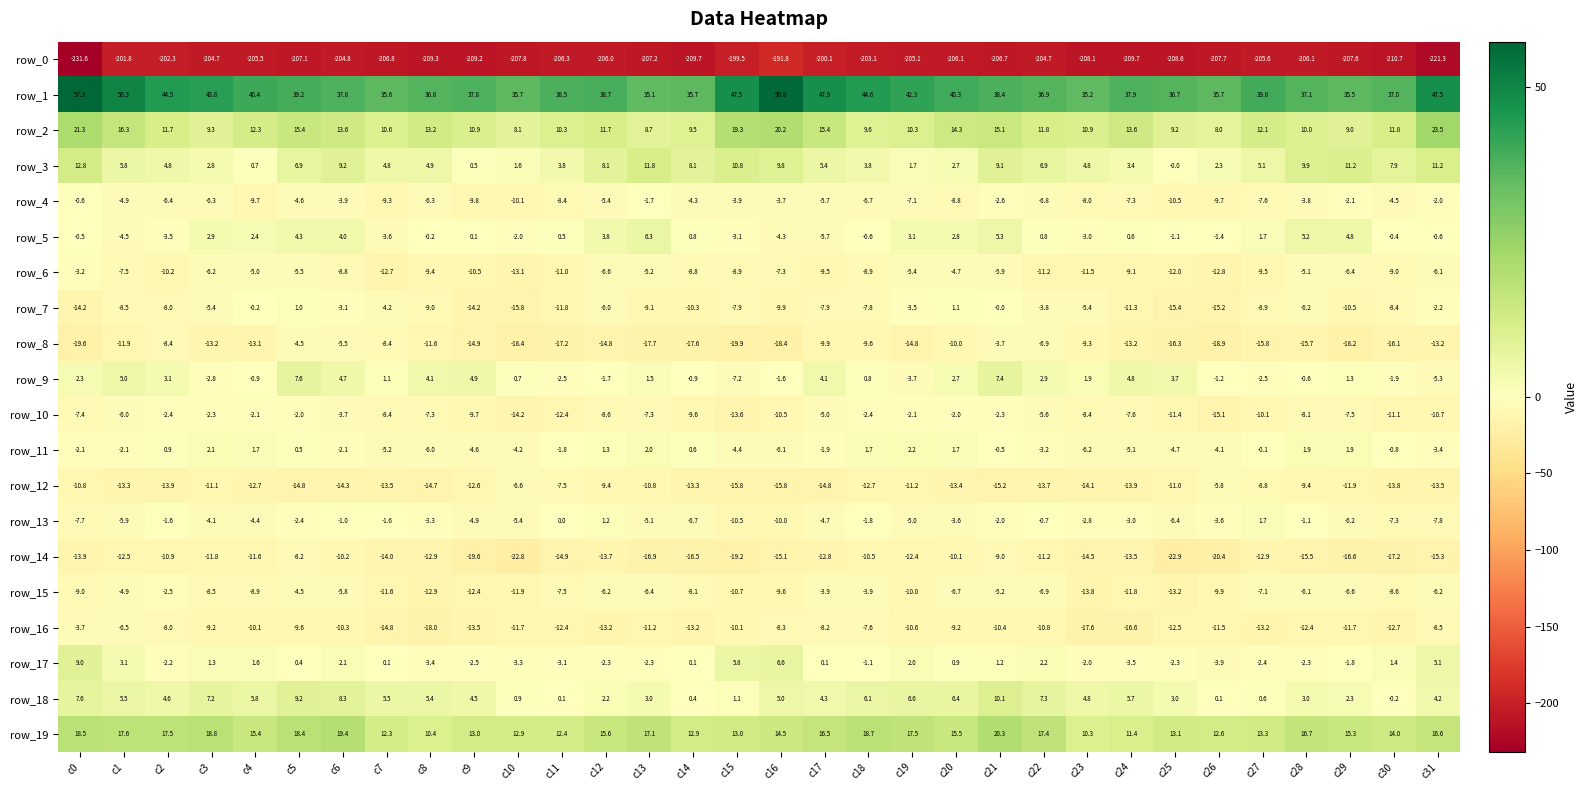

Between c0 and c24, which series saw the biggest shift?

row_0